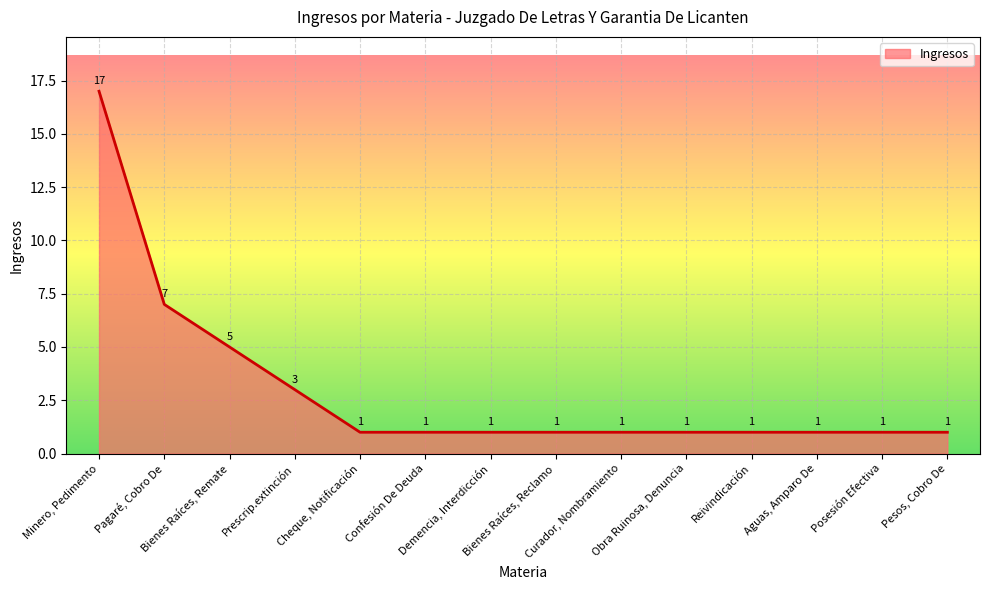

The value at Cheque, Notificación is 2. True or false?

False